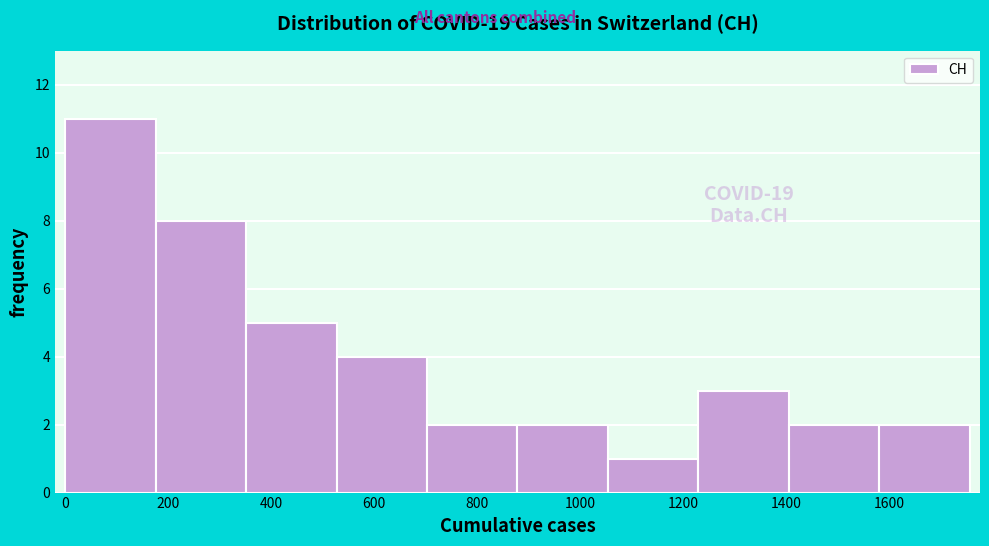

Which range on the x-axis has the tallest bar?

0 to 180